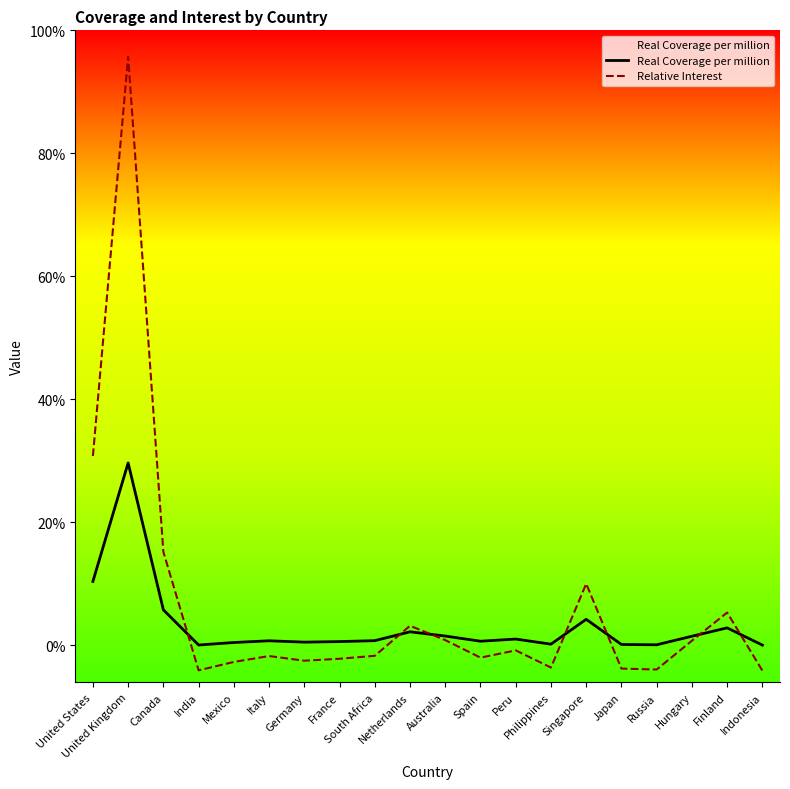

What is the sum of all Relative Interest values?

129.1